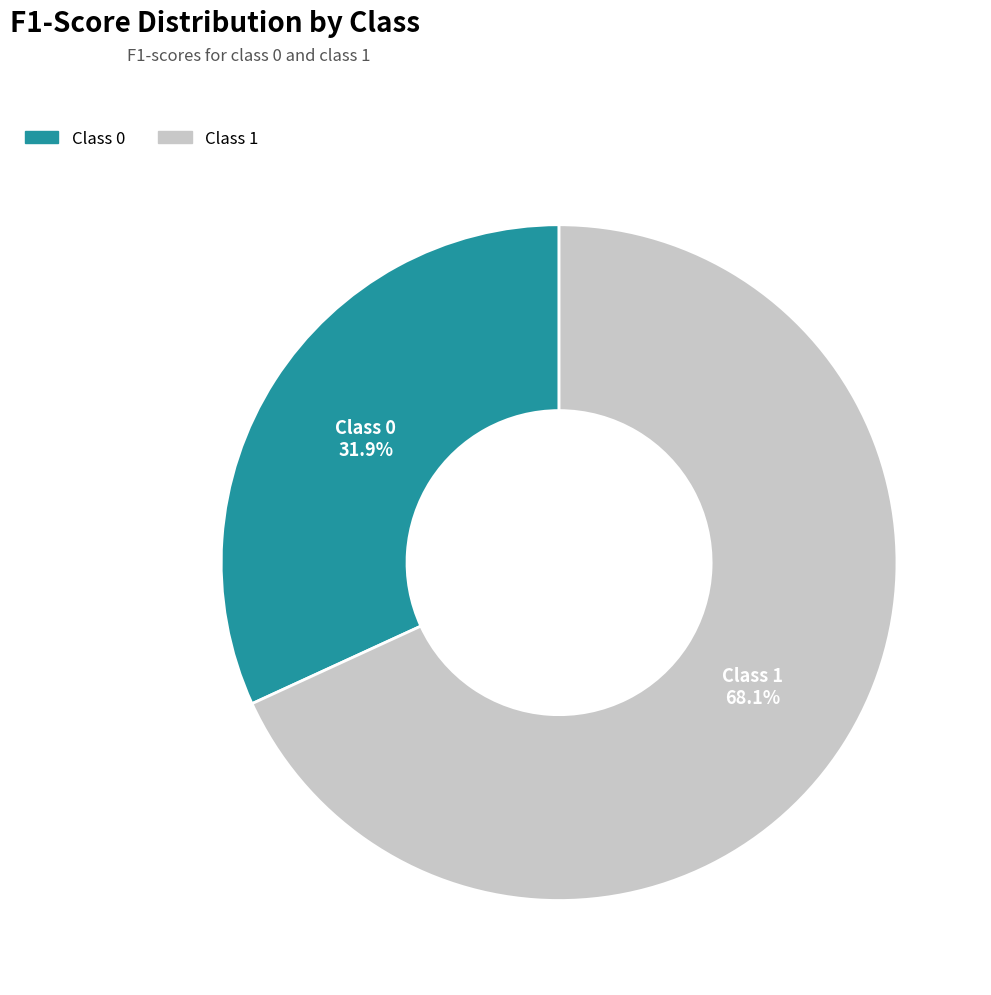

Count the number of slices in the pie.

2